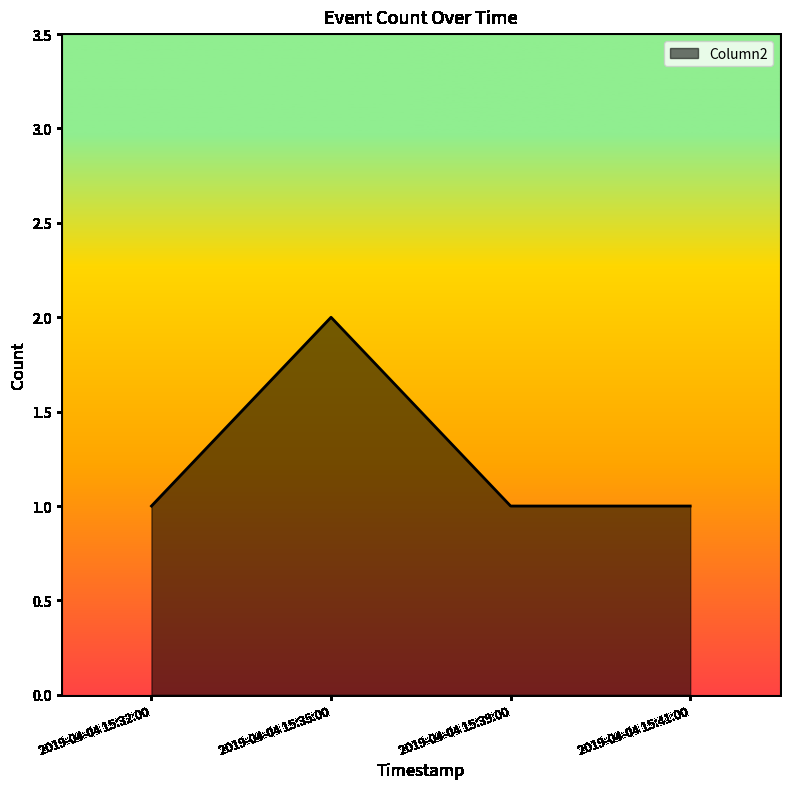

Reading left to right, list all the values displayed in this chart.

1	2	1	1